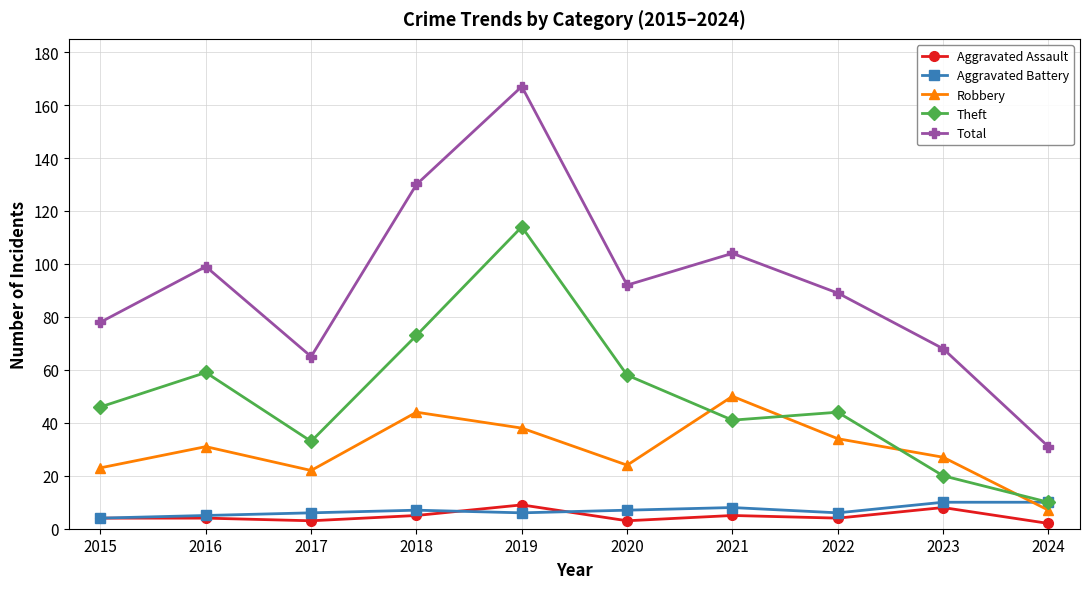

True or false: Total has more than 0 points higher than both neighbors.

True